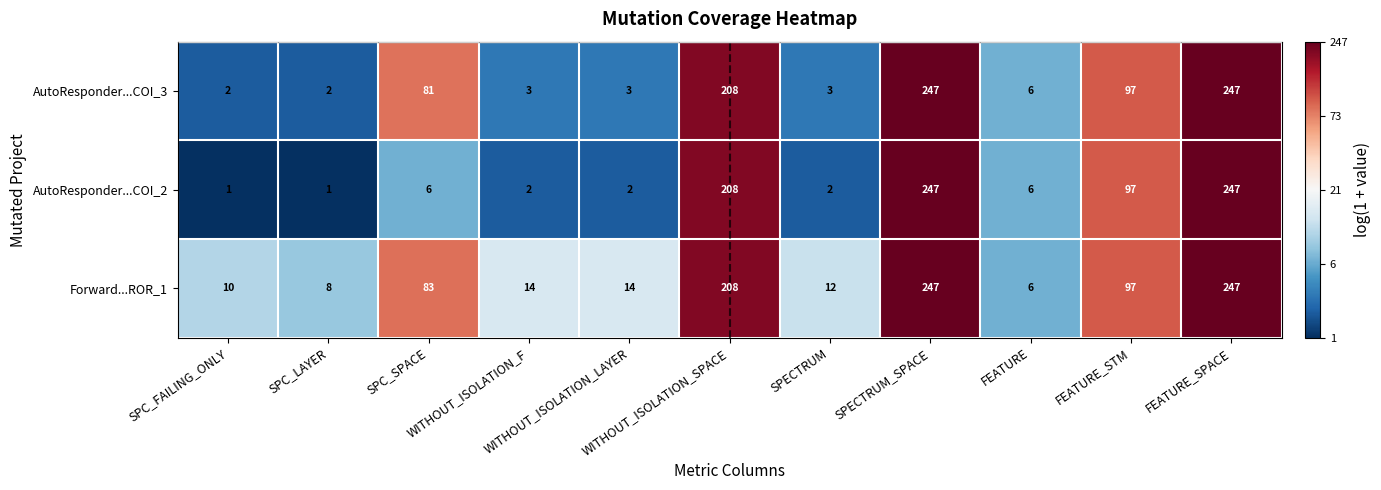

How many series are shown in this chart?

3